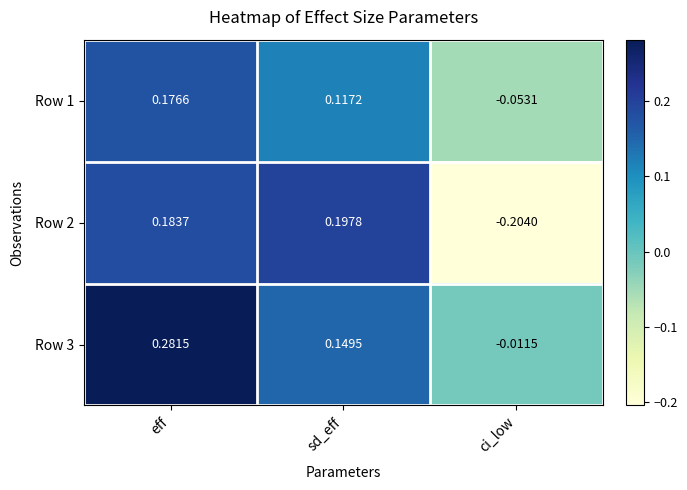

At which category does the chart reach its peak across all series?

eff